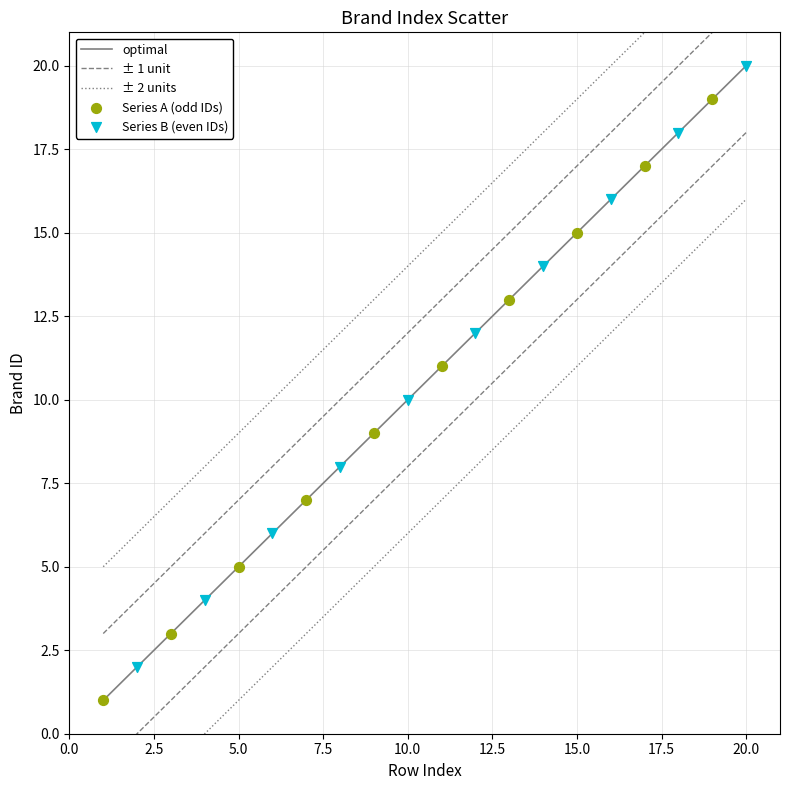

Which series contains the lowest Y value?

Series A (odd IDs)